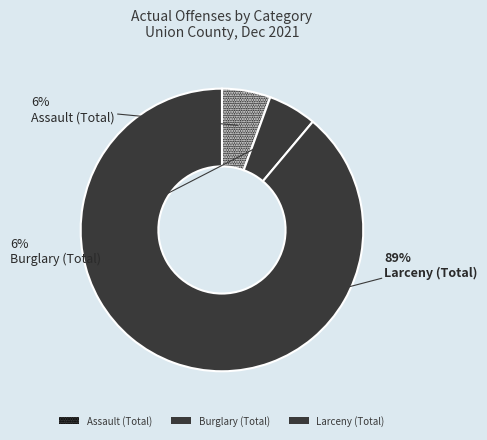

Rank the categories by value from highest to lowest.

Larceny (Total), Assault (Total), Burglary (Total)